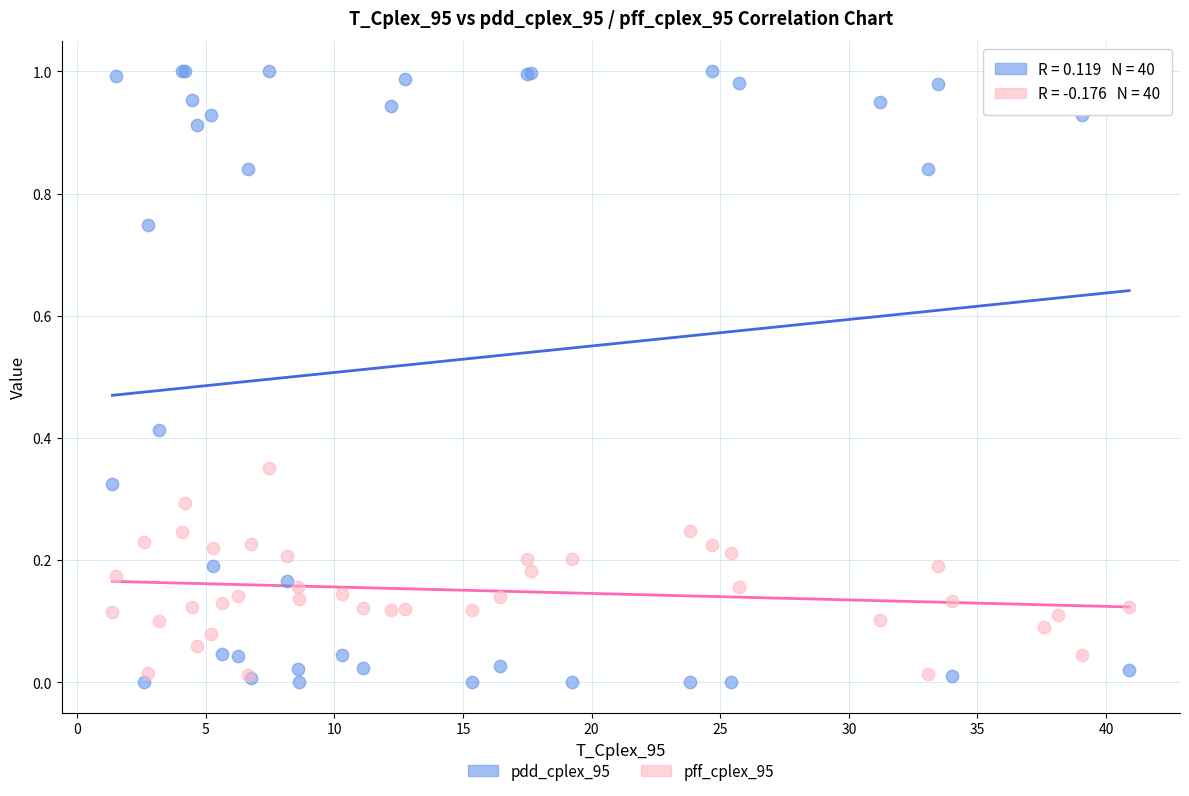

What are all the series names shown in the legend?

pdd_cplex_95, pff_cplex_95